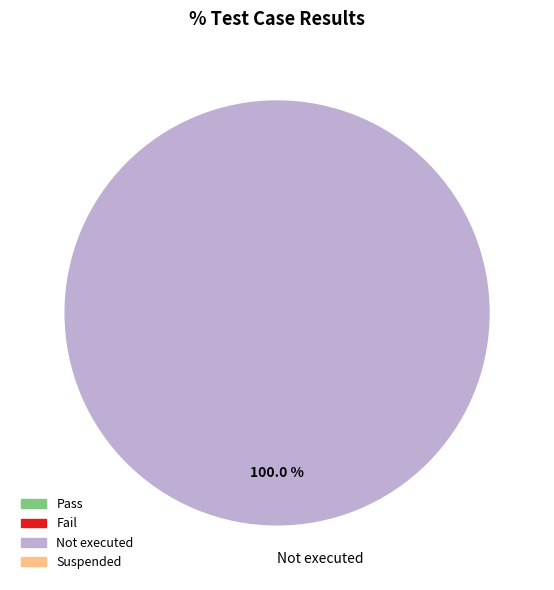

Rank the categories by value from lowest to highest.

Not executed